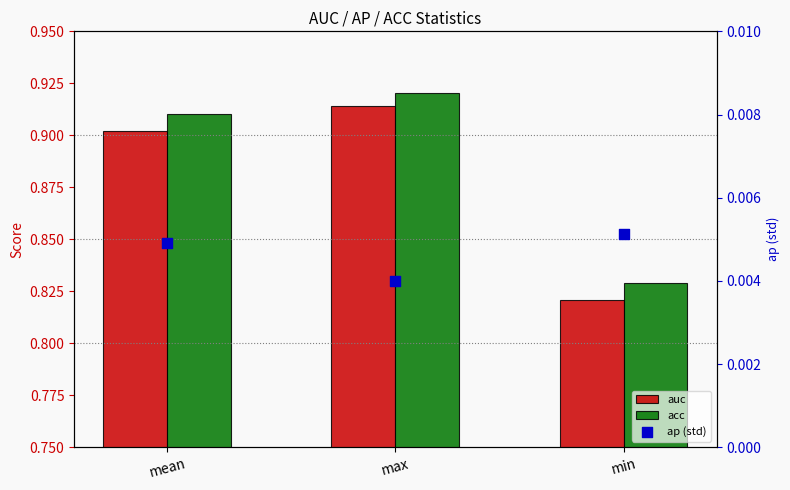

Which series has the largest total across all categories?

acc